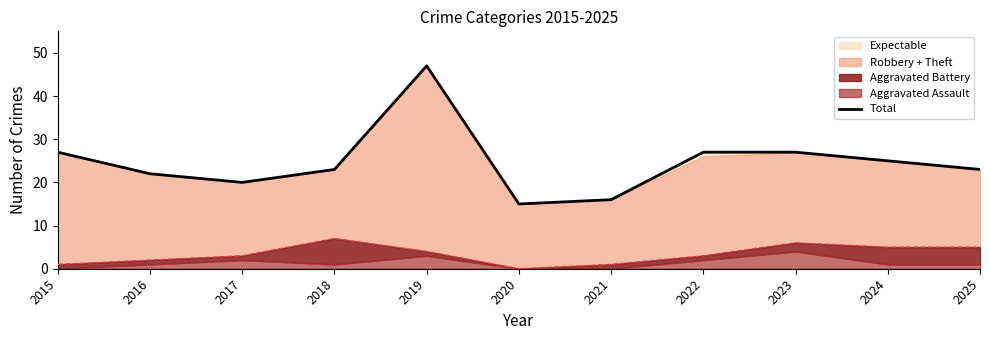

Where is the data nearest to the value 31?

2015